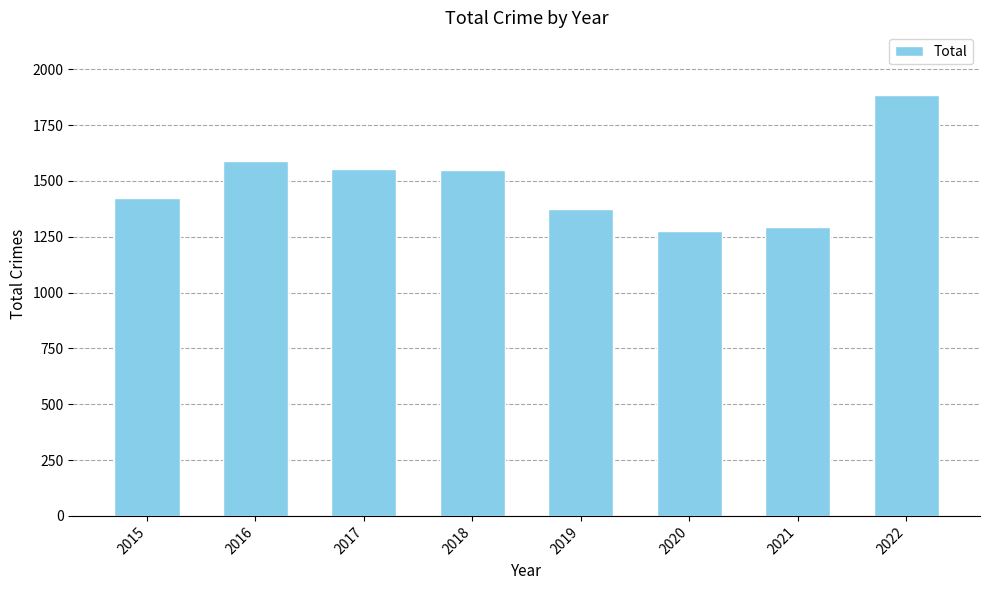

What is the maximum value shown in the chart?

1883